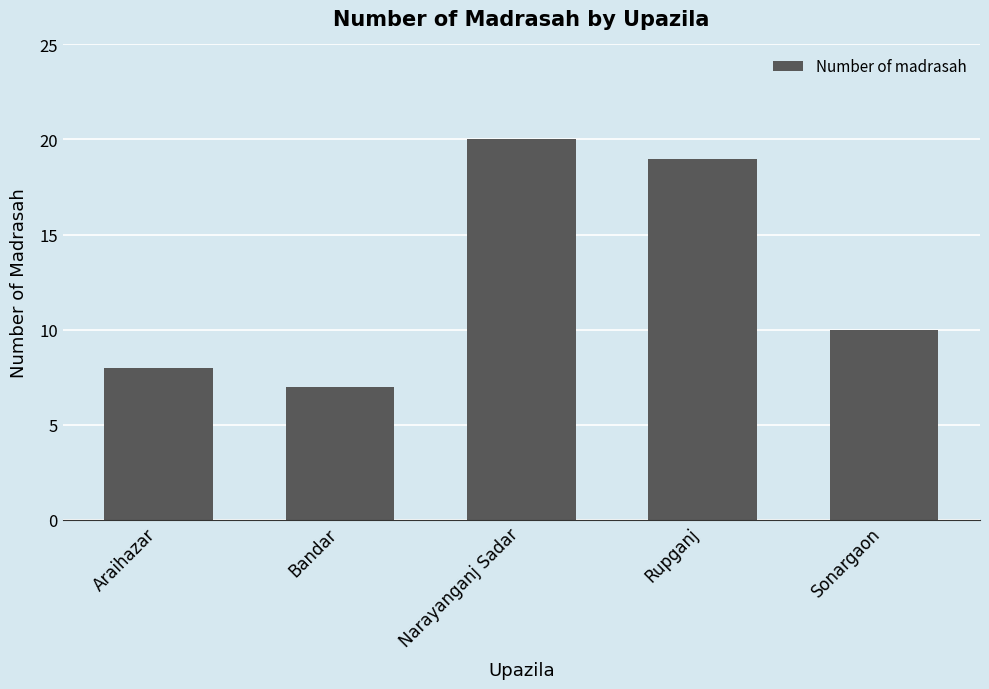

How many series are shown in this chart?

1